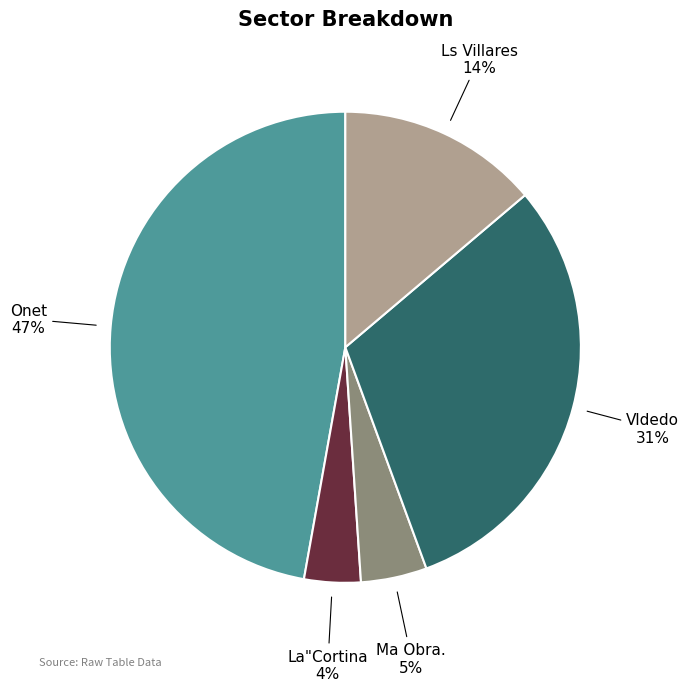

To the nearest percent, what is the difference between the largest and smallest slice percentages?

43%